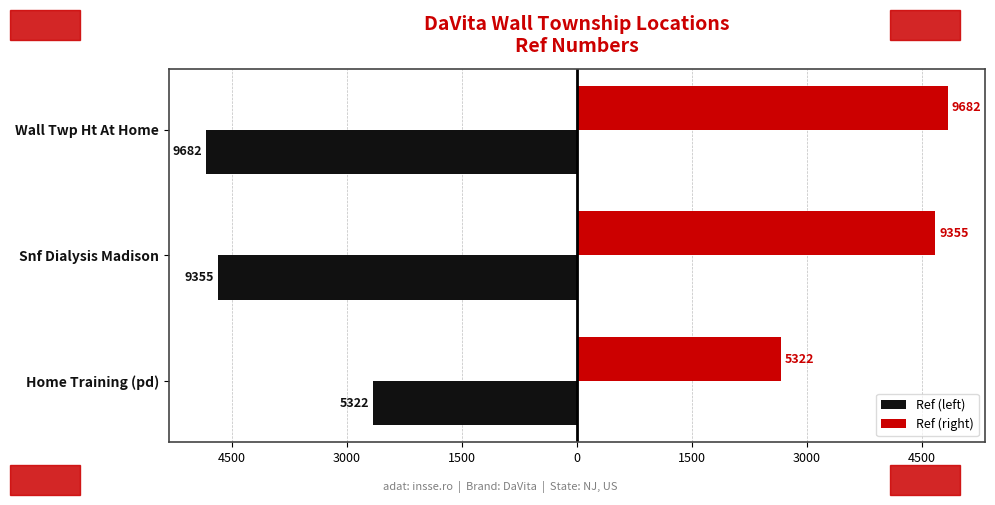

What are all the series names shown in the legend?

Ref (left), Ref (right)